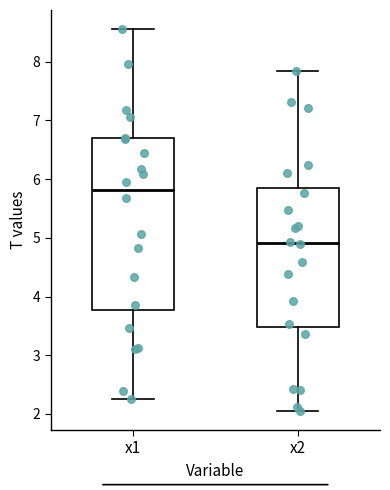

Which box has the highest median line?

x1